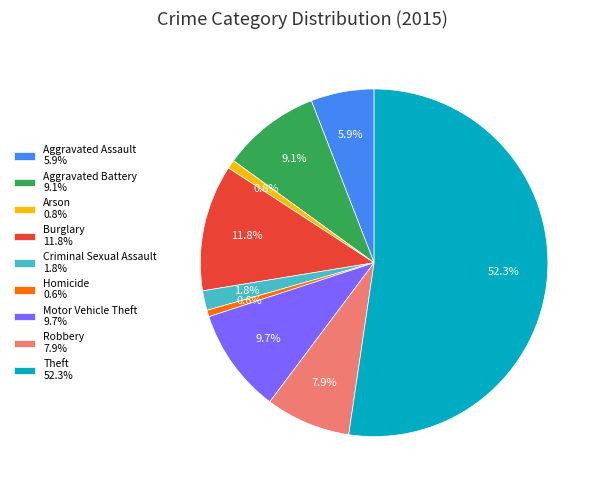

To the nearest percent, what is the combined percentage of Aggravated Assault and Burglary?

18%